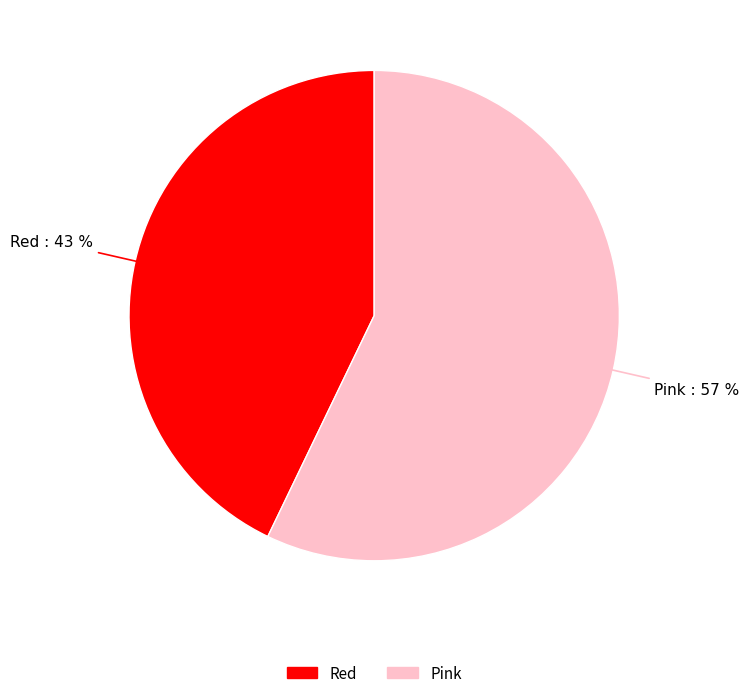

Combined, do Red and Pink account for over 50%?

Yes